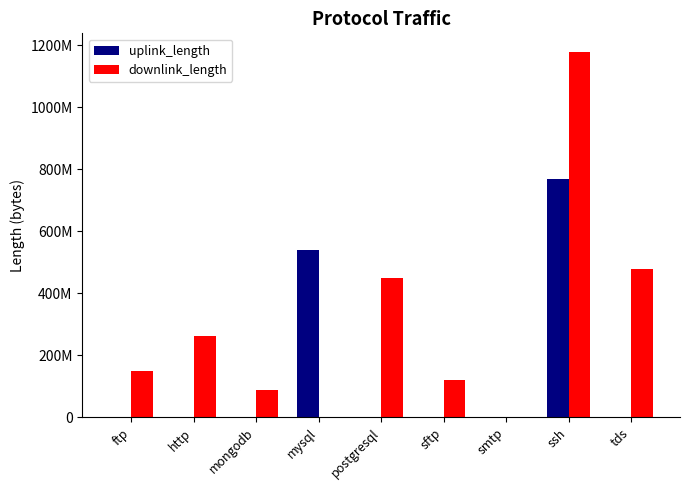

Reading left to right, what are all the values shown in this chart?

uplink_length: 12438	2417699	5156	540025250	7696	15342	462	770102249	10154
downlink_length: 150004406	263226044	90014884	14803	450013827	120020910	824	1180078506	480019365